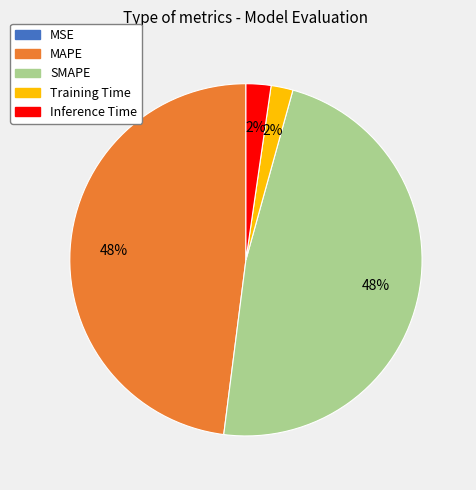

To the nearest percent, what is the combined percentage of Inference Time and SMAPE?

50%